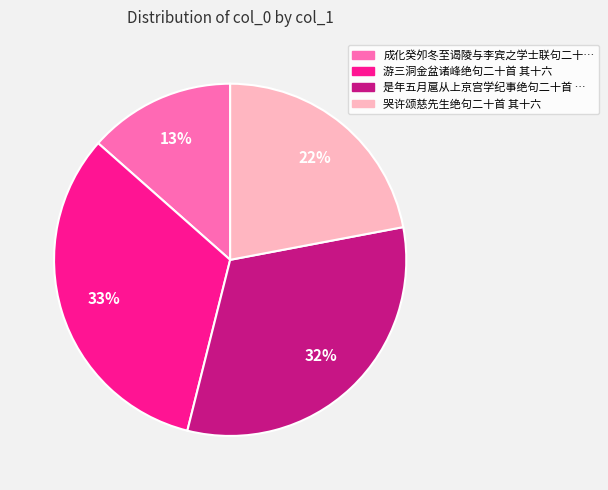

To the nearest percent, what is the average slice percentage?

25%